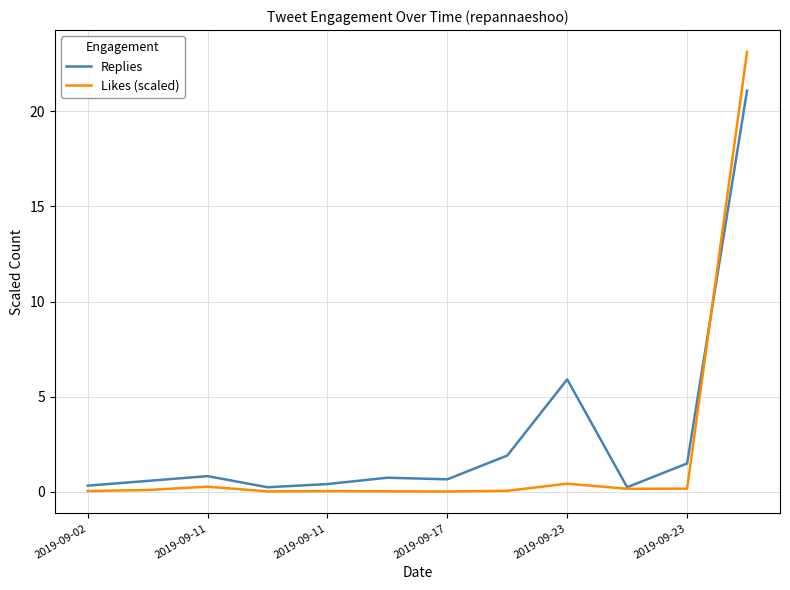

Which series has the widest spread of values?

Likes (scaled)